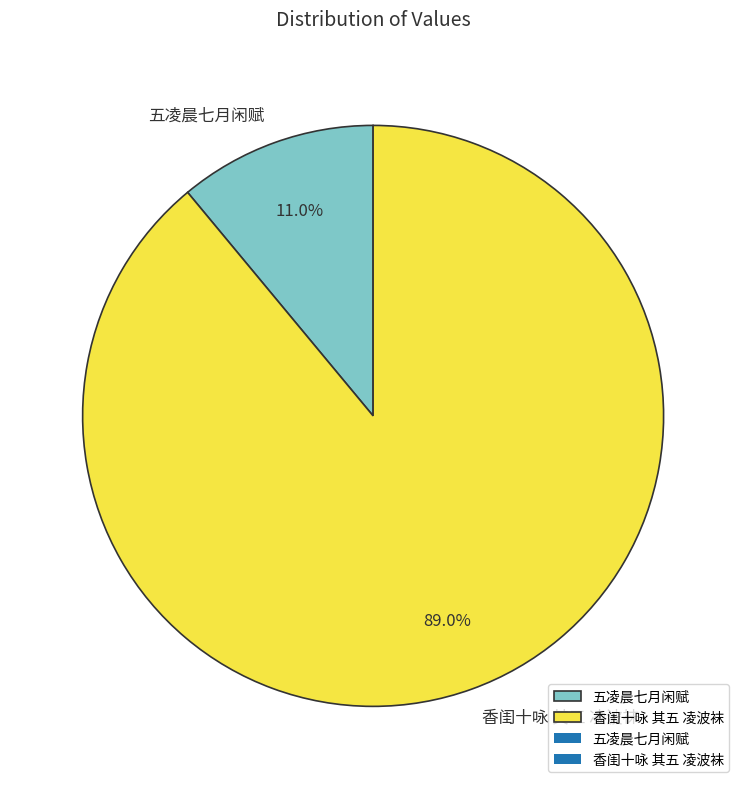

How much of the chart is everything except 香闺十咏 其五 凌波袜?

11.0%